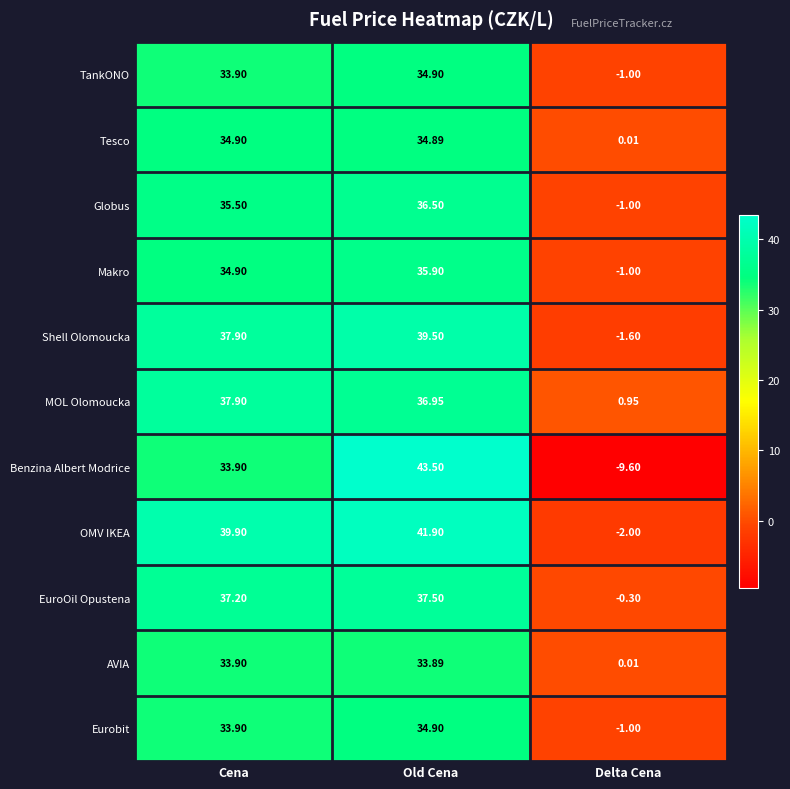

Where does the Globus series first go above 35?

Cena